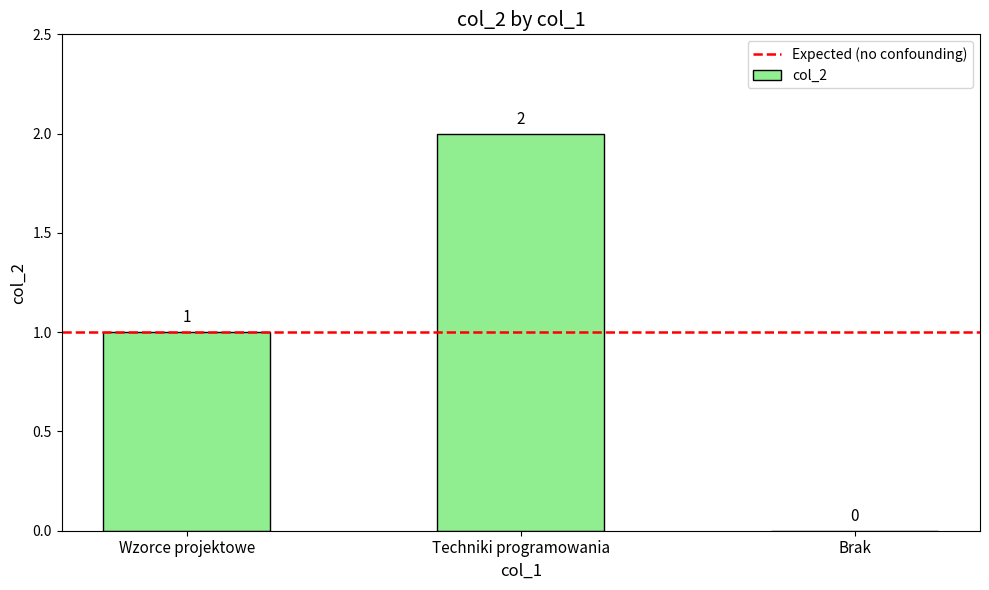

What is the average value?

1